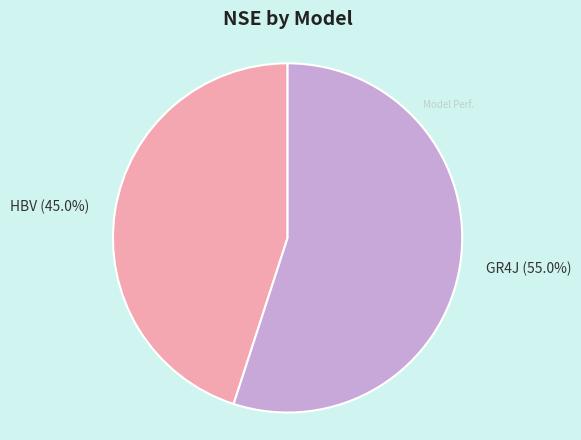

Count the number of slices in the pie.

2